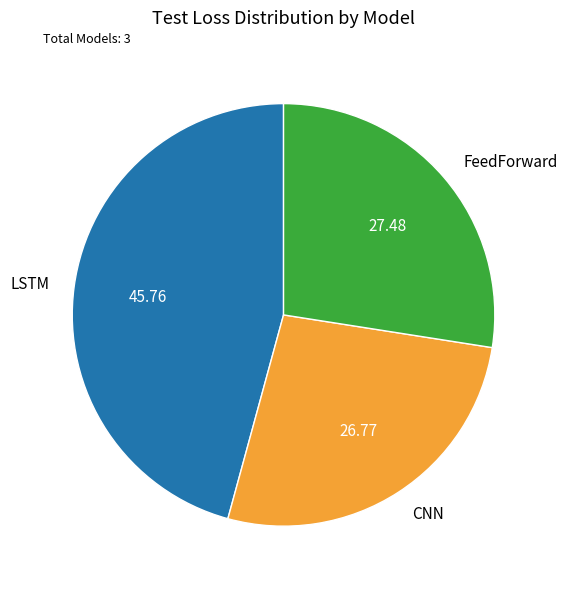

Is it true that FeedForward is 27% of the pie?

True